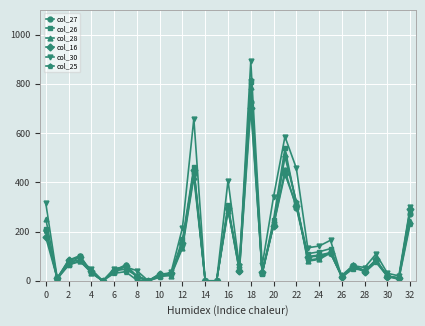

How many data points in col_16 are above 59?

17